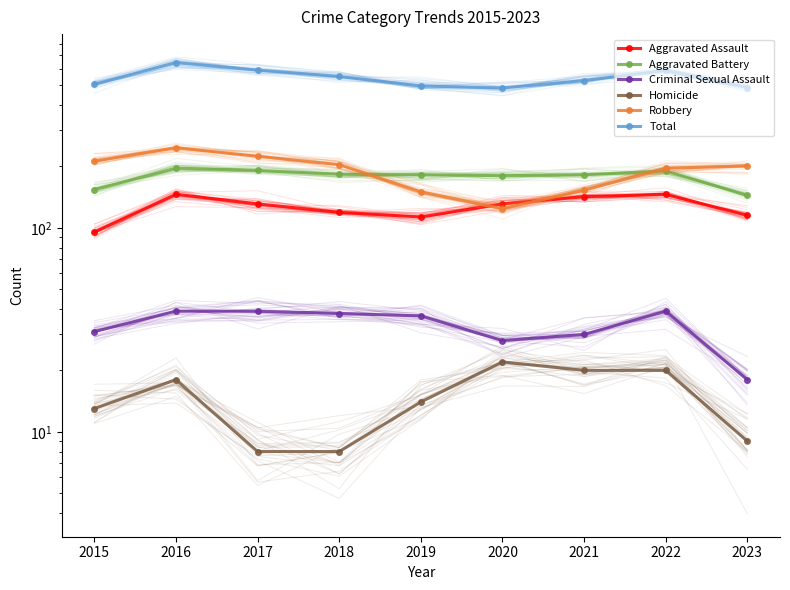

At which category does Robbery reach its first local peak?

2016